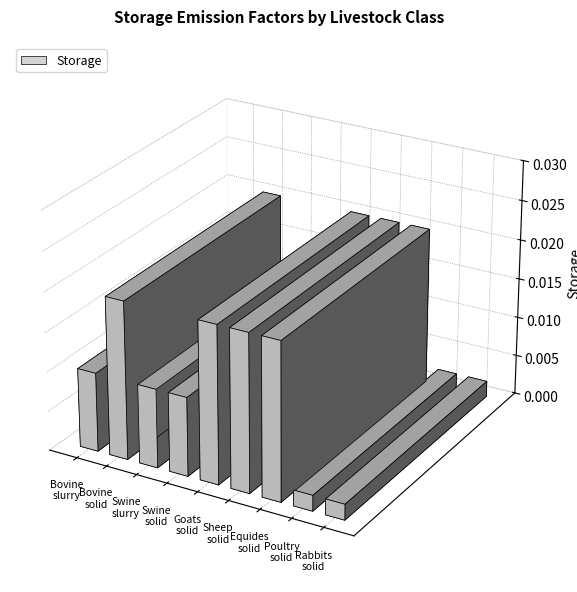

How many categories are shown in the chart?

9